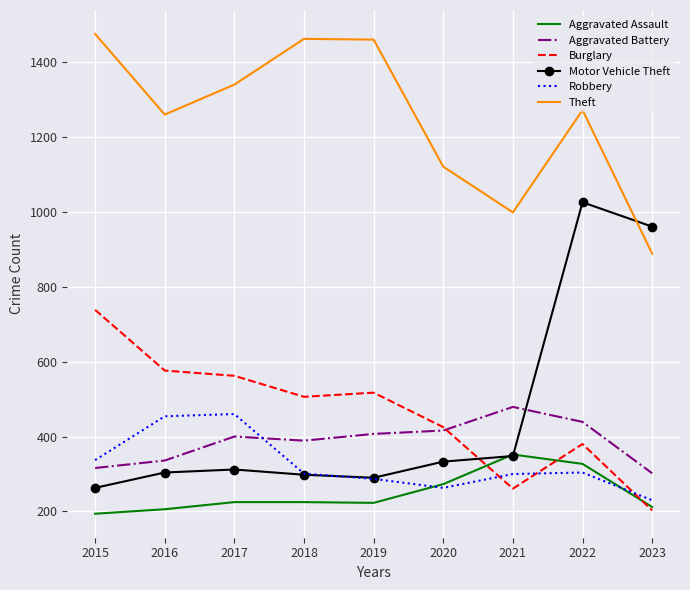

True or false: Theft and Aggravated Assault intersect in this chart.

False